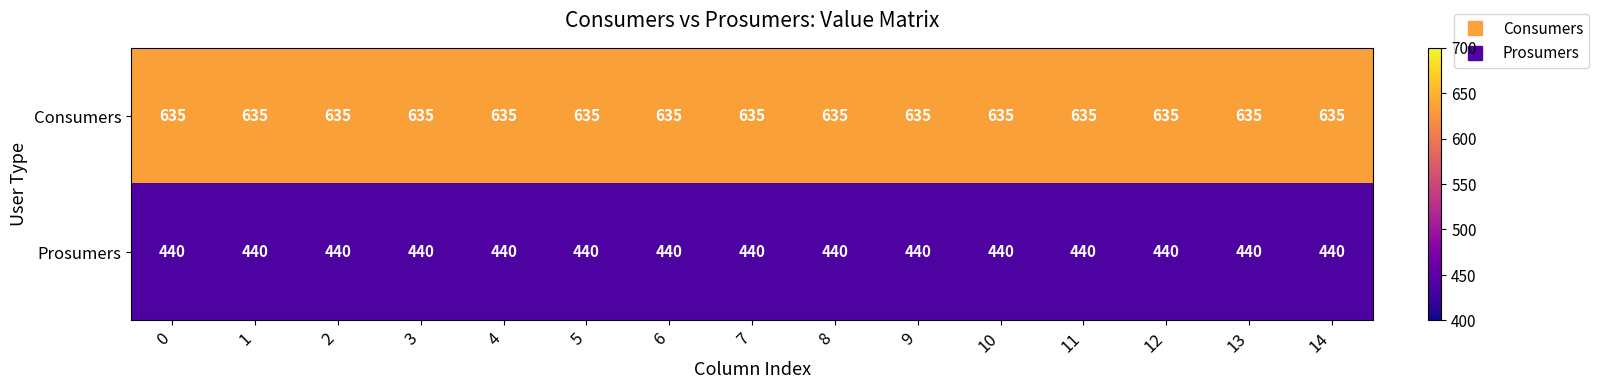

Is it true that Prosumers equals 440 at 0?

True